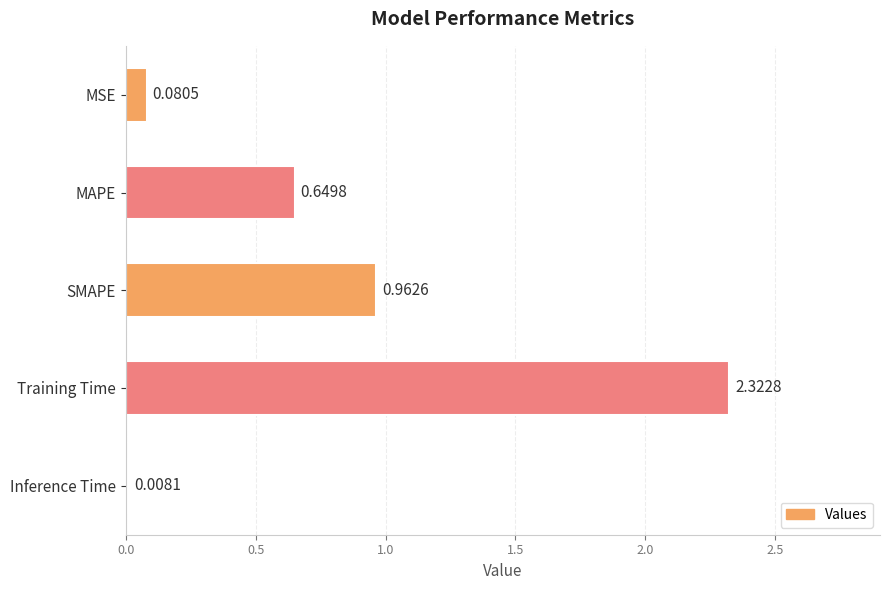

Which has a higher value, Inference Time or MSE?

MSE